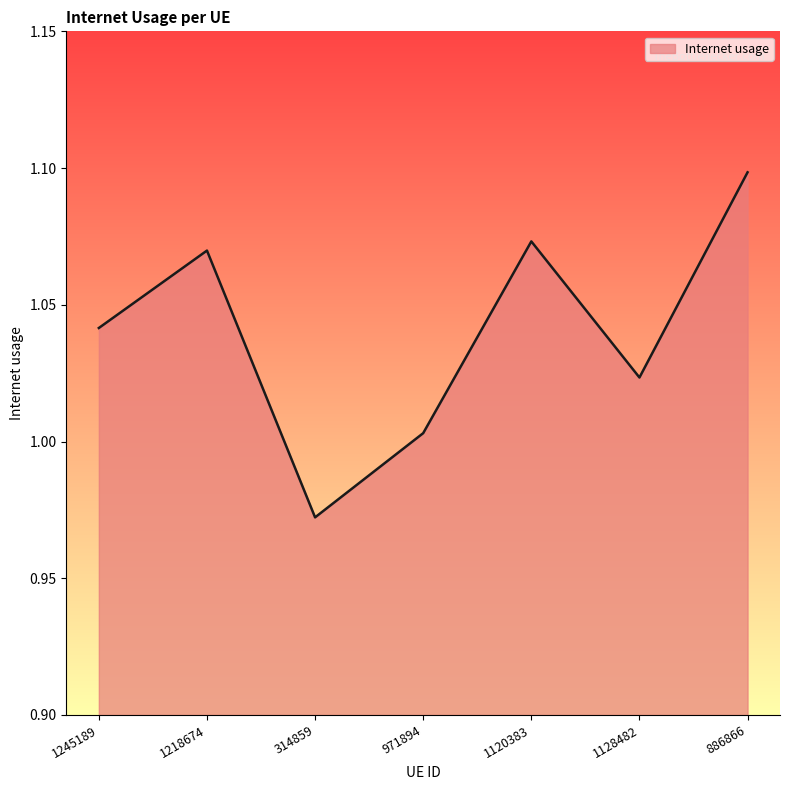

List the labels in order of value, smallest first.

314859, 971894, 1128482, 1245189, 1218674, 1120383, 886866